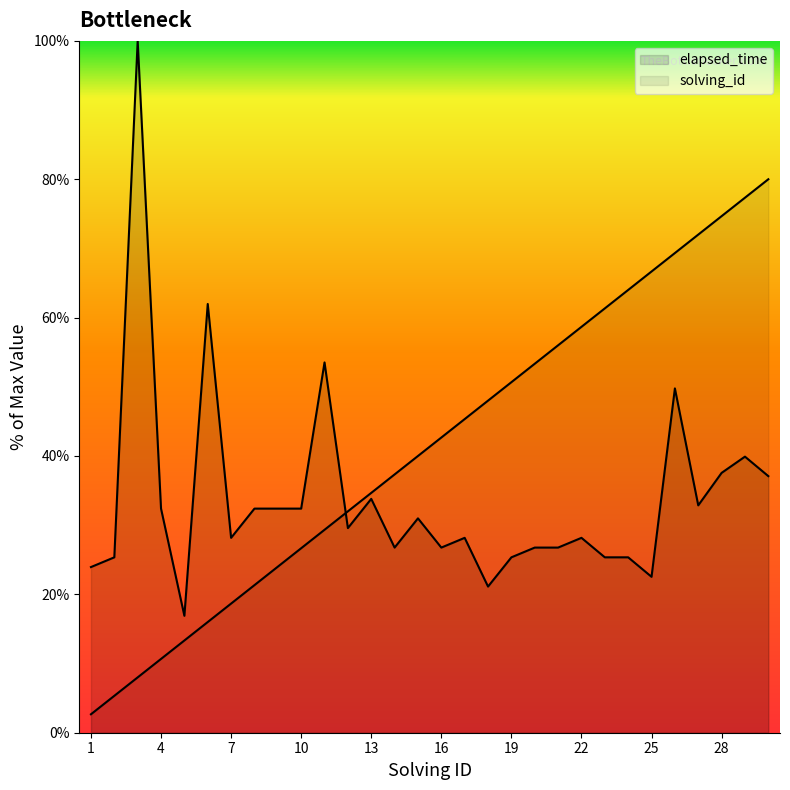

The value at 10 is 9.1. True or false?

False